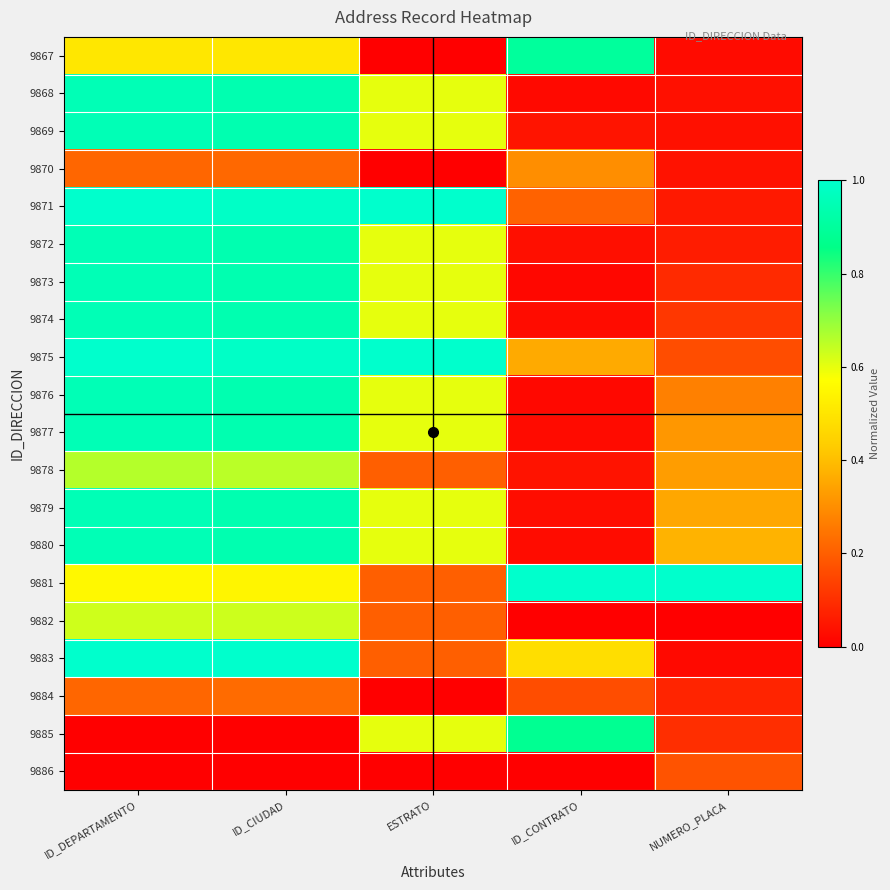

What is the difference between the highest and lowest values at ESTRATO?

1.0